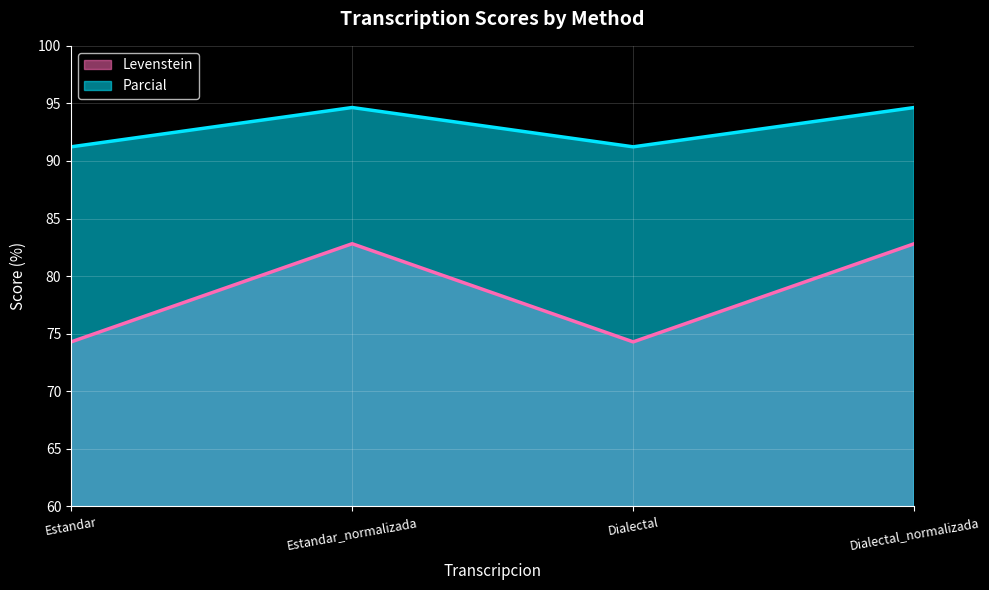

Reading right to left, transcribe all the data shown in this chart.

Levenstein: Dialectal_normalizada=82.8	Dialectal=74.3	Estandar_normalizada=82.8	Estandar=74.3
Parcial: Dialectal_normalizada=94.6	Dialectal=91.2	Estandar_normalizada=94.6	Estandar=91.2